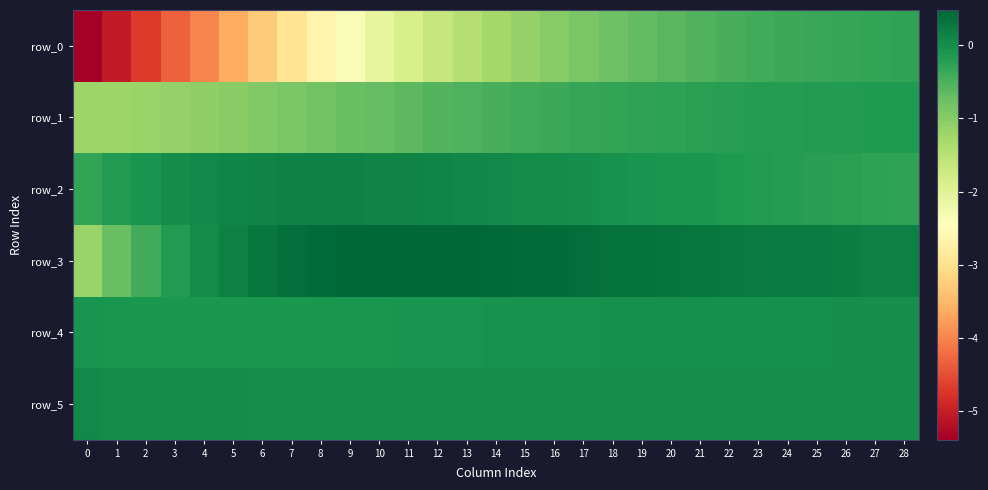

What is the minimum value for row_4?

-0.1